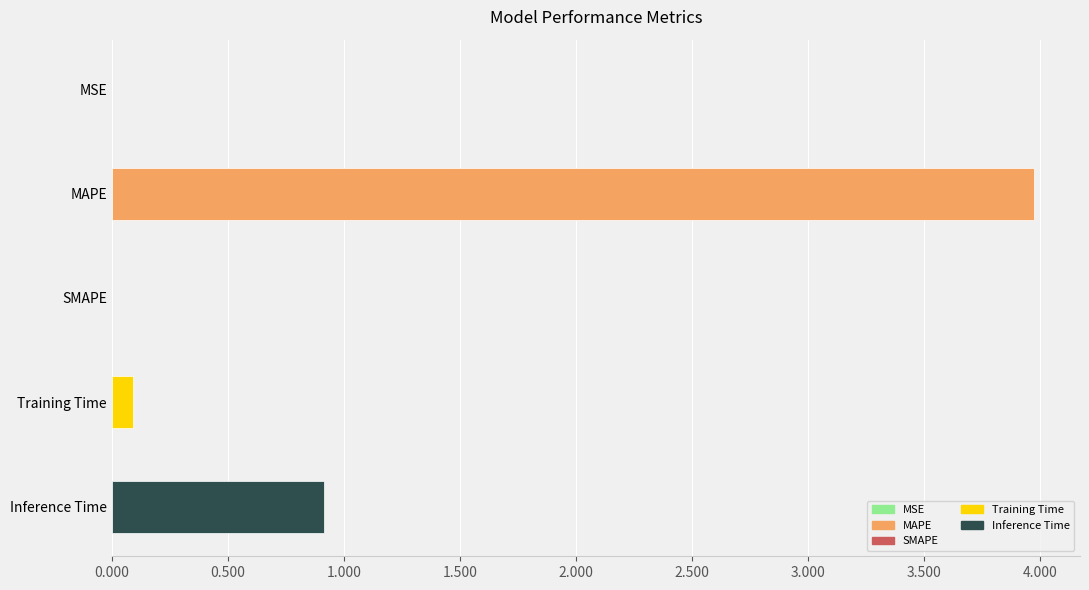

What is the average value?

1.0